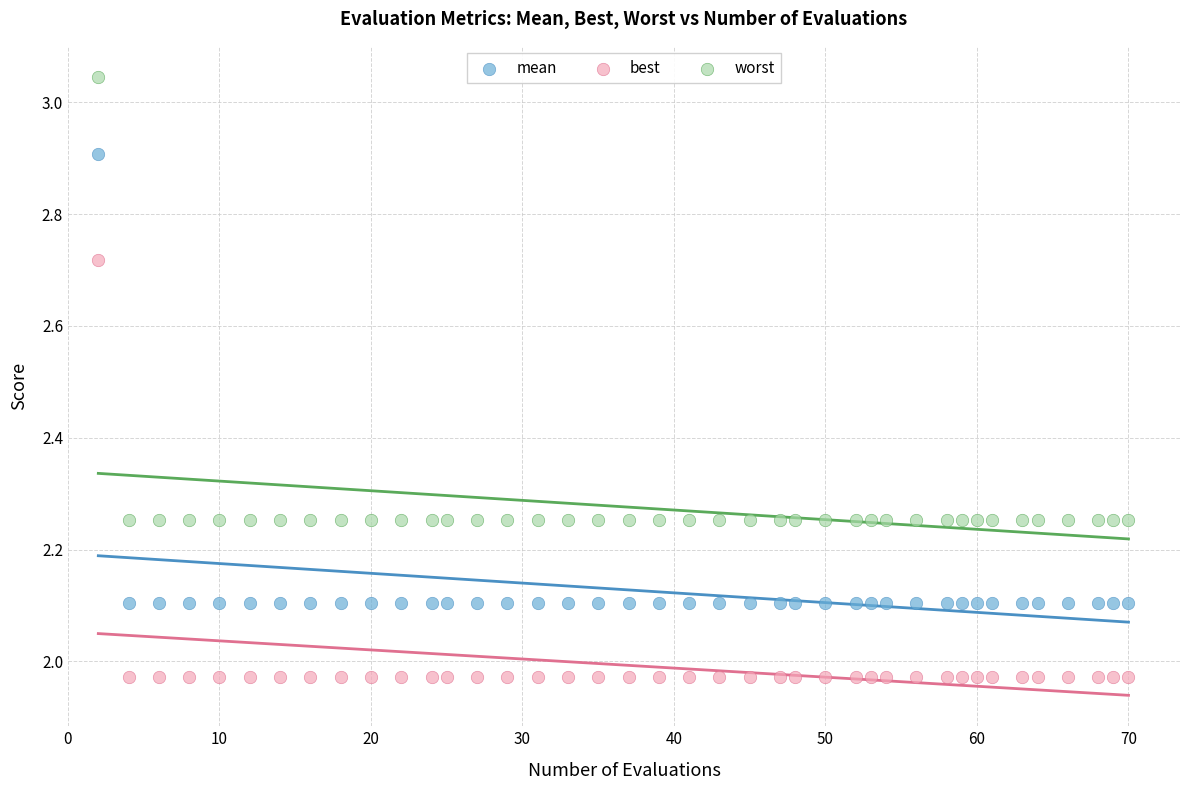

Which series reaches the maximum Y coordinate?

worst